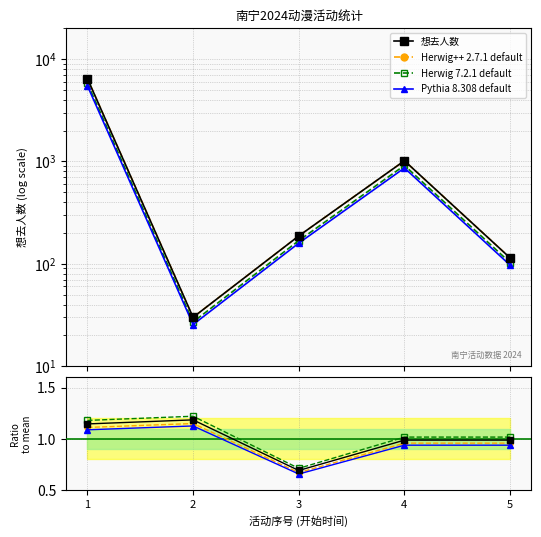

True or false: Herwig 7.2.1 default has a value of 0.7 at 3.

True